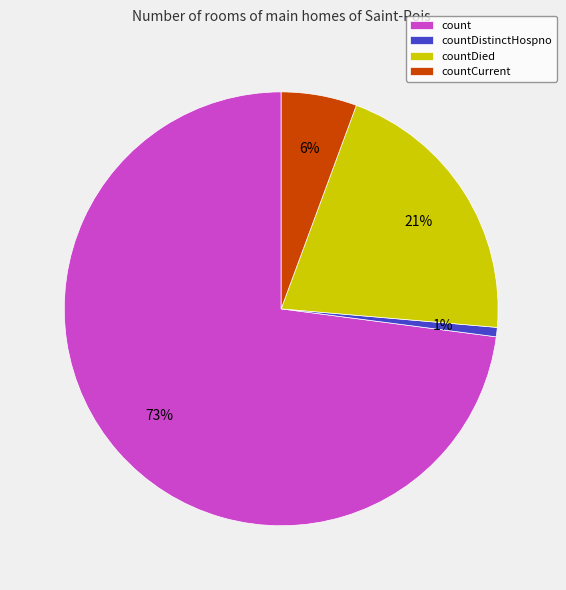

To the nearest percent, what is the average slice percentage?

25%